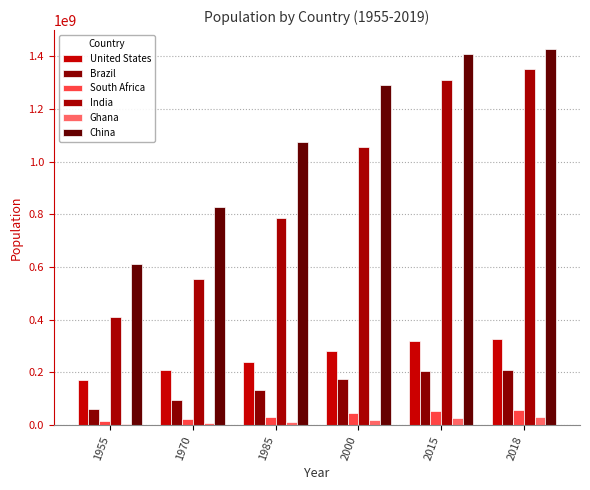

Are the bars horizontal?

No